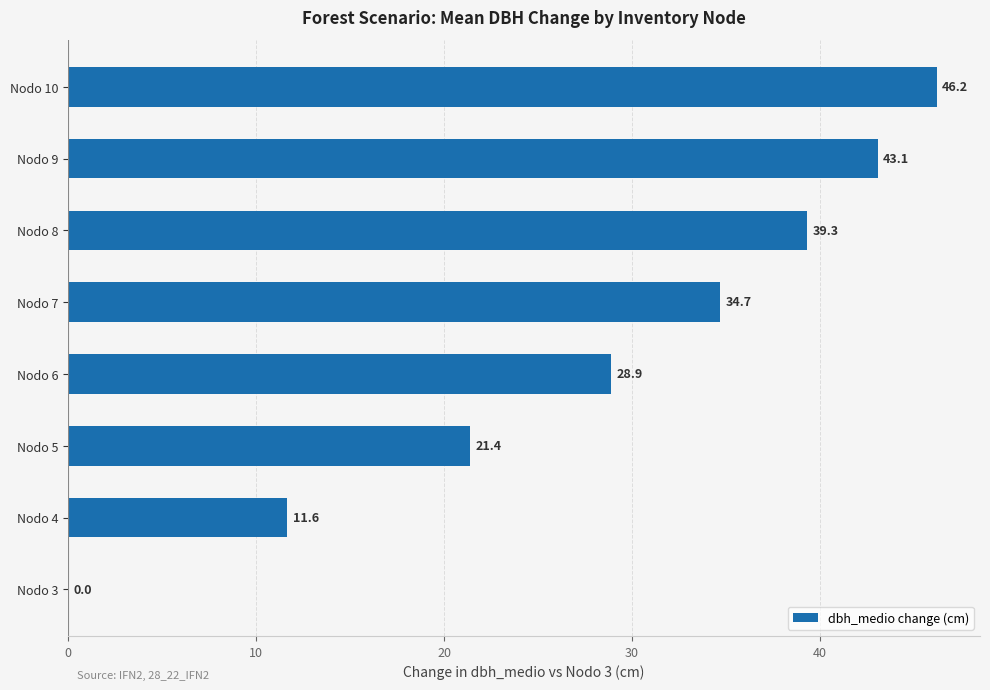

True or false: the data shows 28.9 at Nodo 6.

True